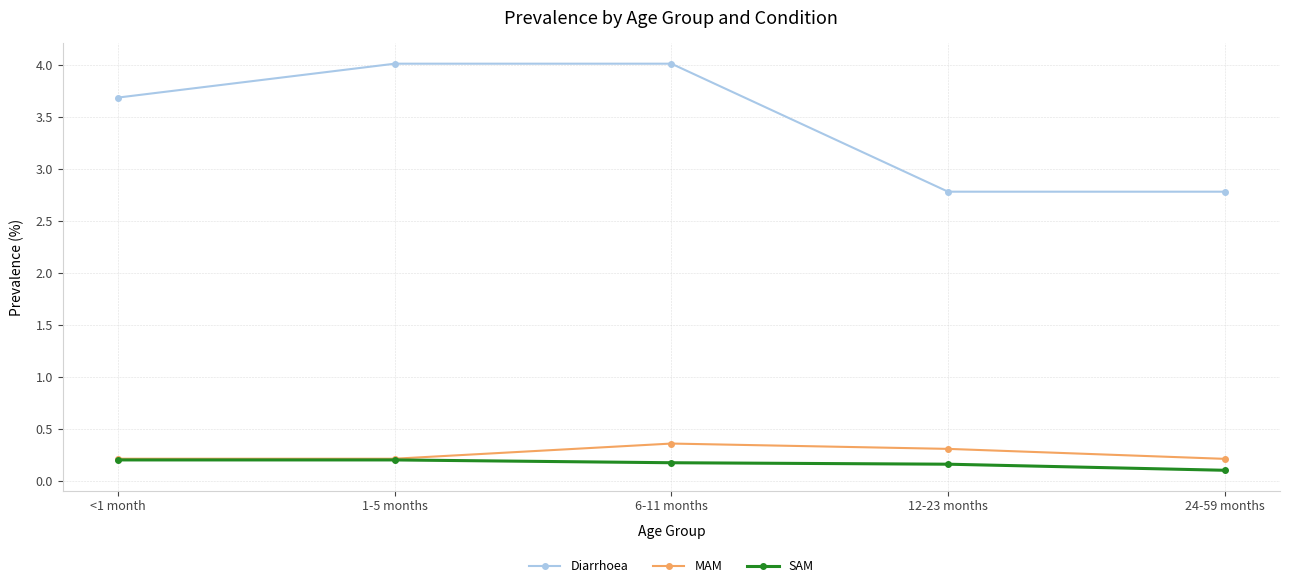

What are all the series names shown in the legend?

Diarrhoea, MAM, SAM